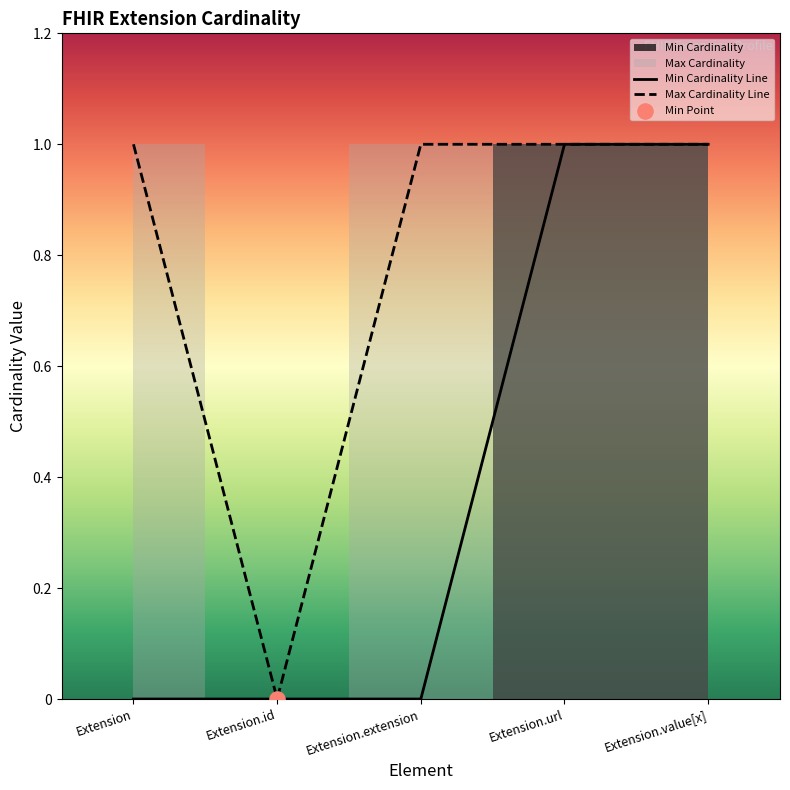

The Min Cardinality Line series shows -1 at Extension.extension. True or false?

False